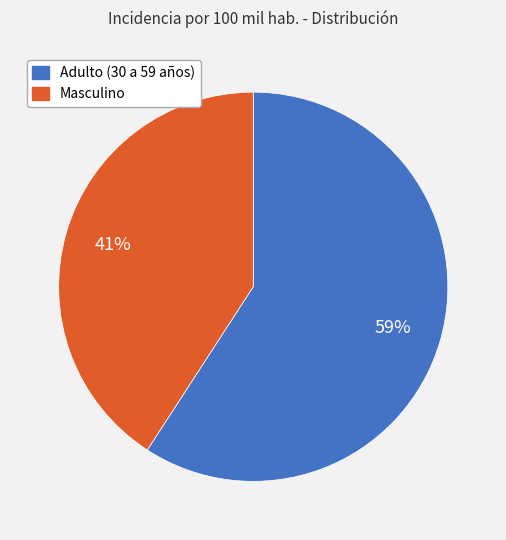

Between Adulto (30 a 59 años) and Masculino, which is larger?

Adulto (30 a 59 años)